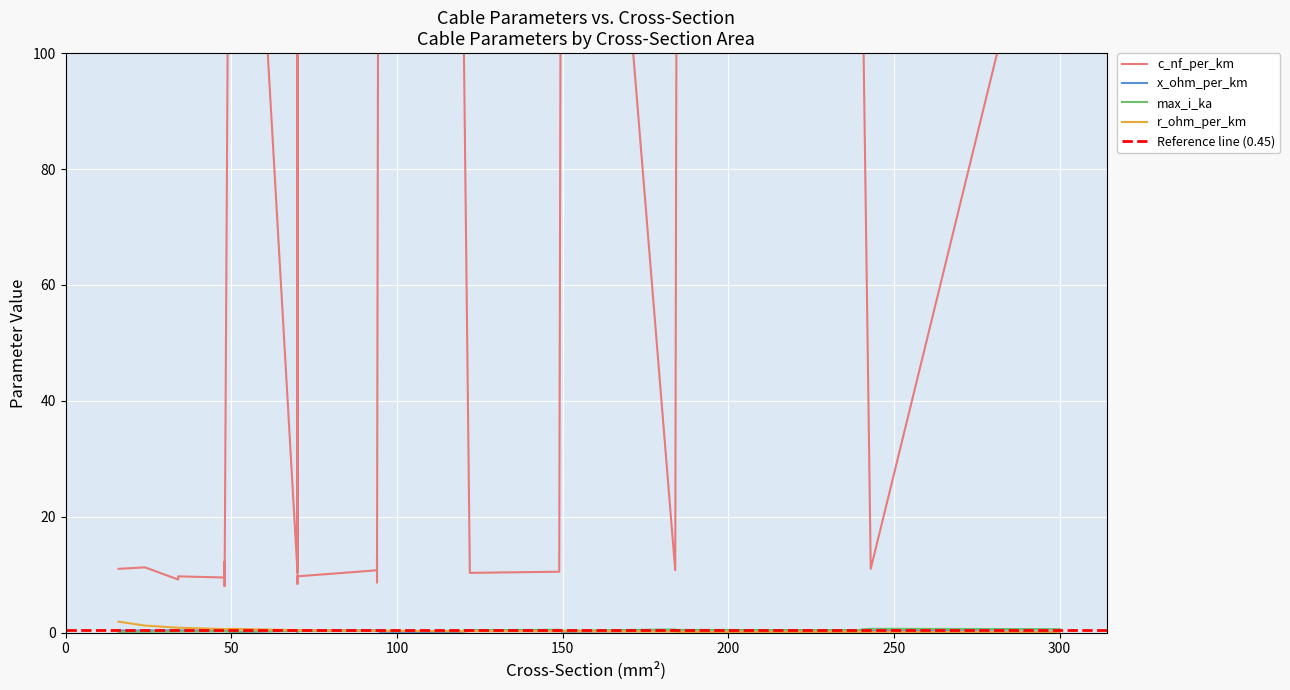

In max_i_ka, how many points are lower than both neighbors (excluding endpoints)?

8